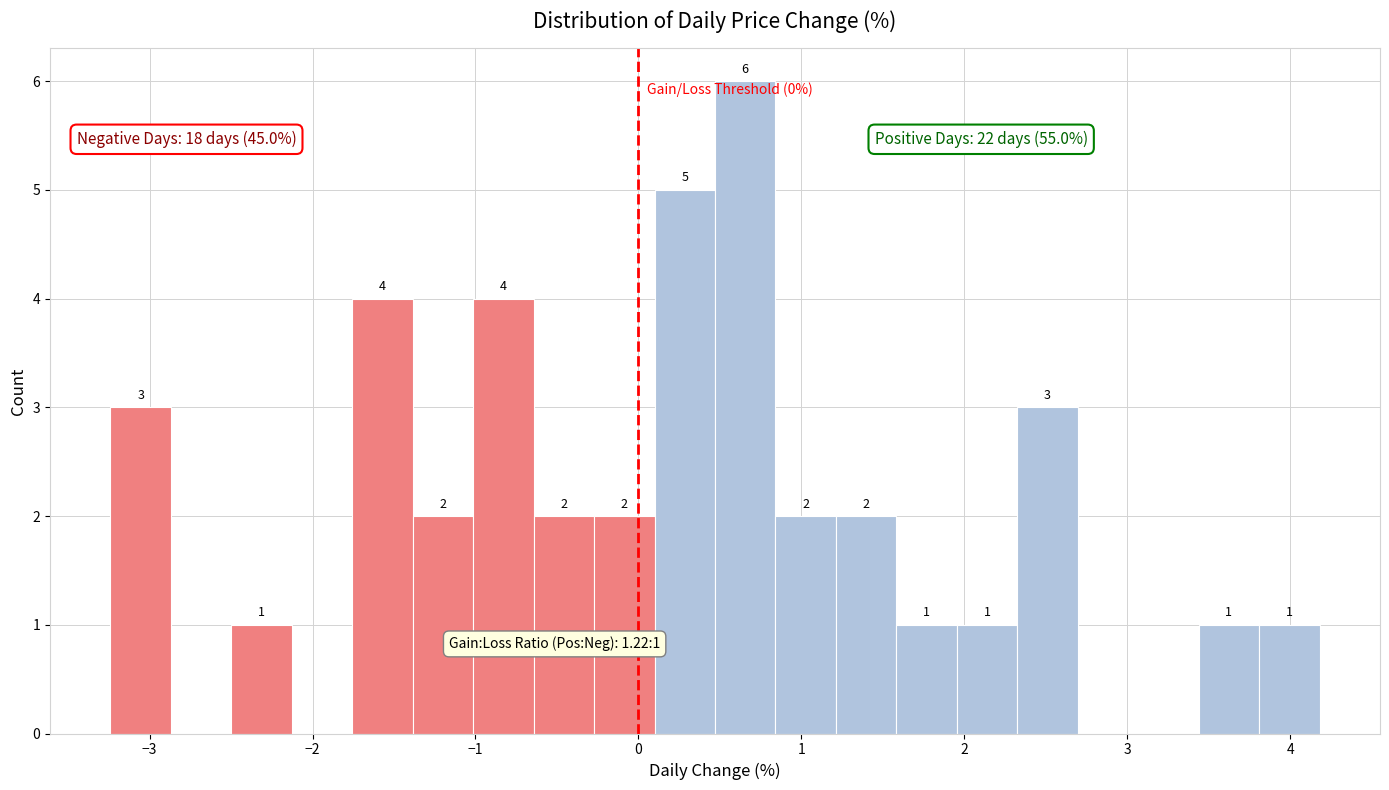

Around what value on the x-axis is the tallest bar? Give the approximate position of its centre, as read against the axis.

0.7